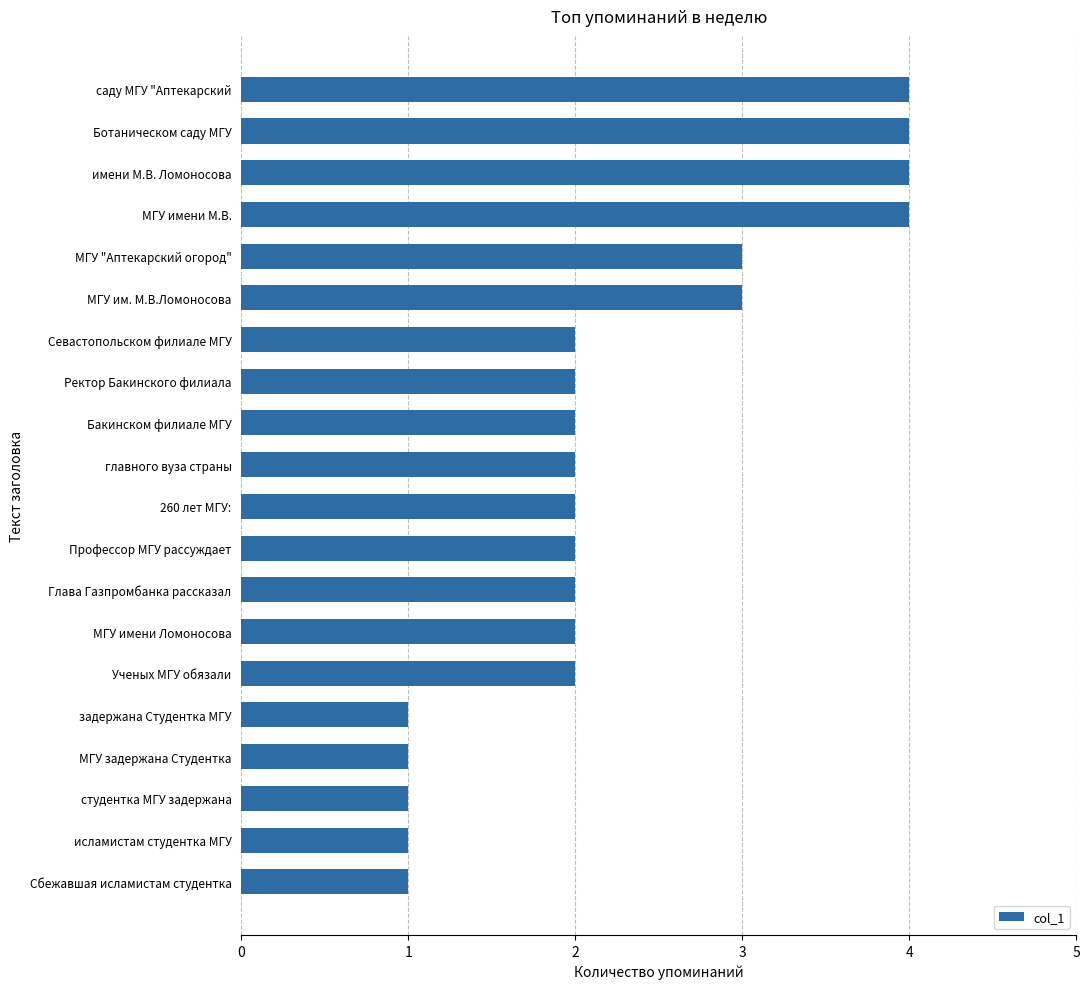

Is it true that the value at Сбежавшая исламистам студентка is 0?

False